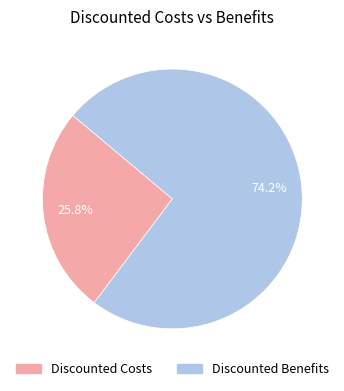

To the nearest percent, what is the difference between the Discounted Costs and Discounted Benefits slice percentages?

48%